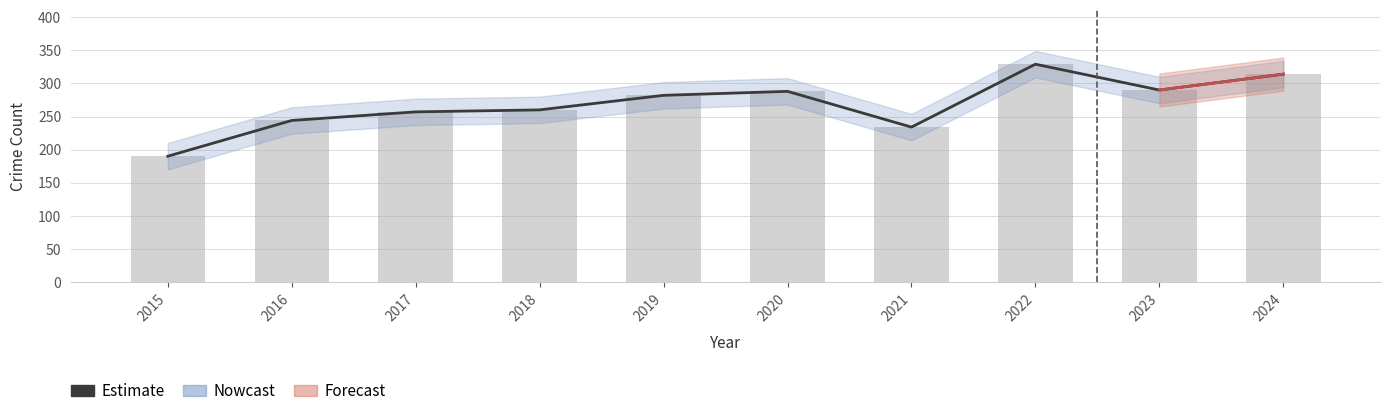

What is the difference between the maximum and minimum values in the Estimate series?

139